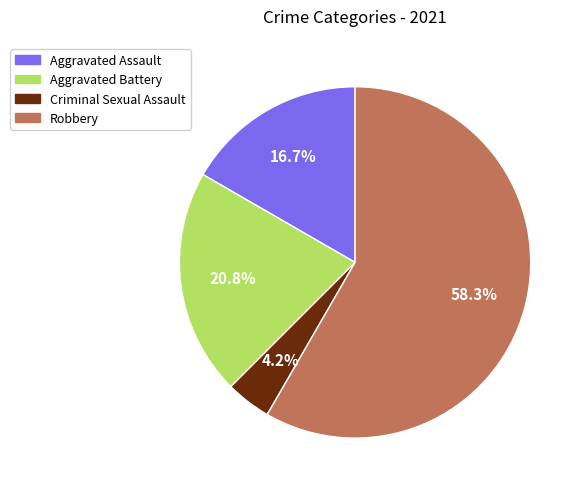

What is the smallest slice in the pie chart?

Criminal Sexual Assault